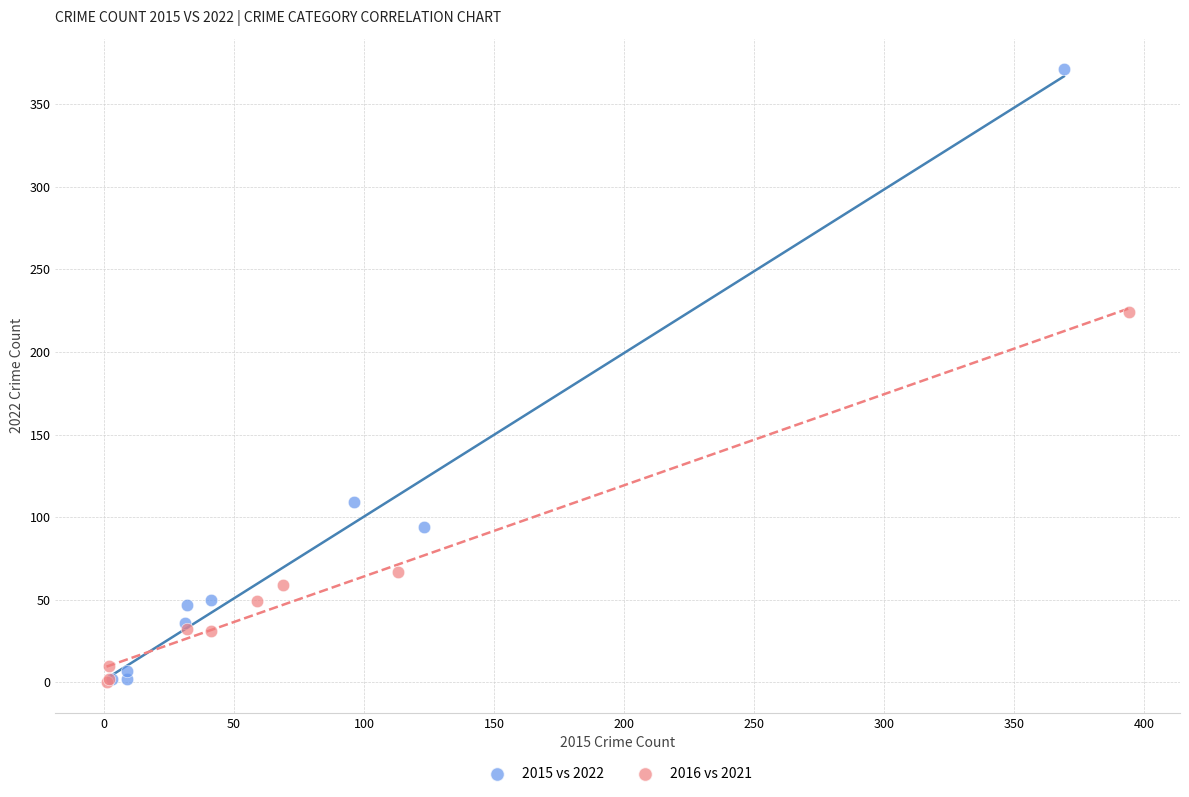

Which series contains the highest Y value?

2015 vs 2022